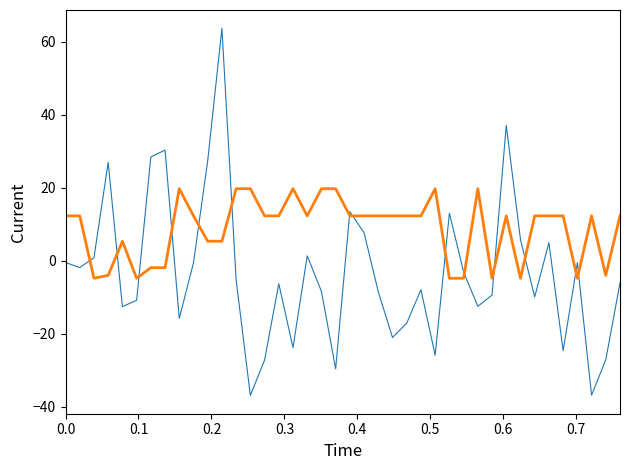

What is the greatest value displayed?

63.6